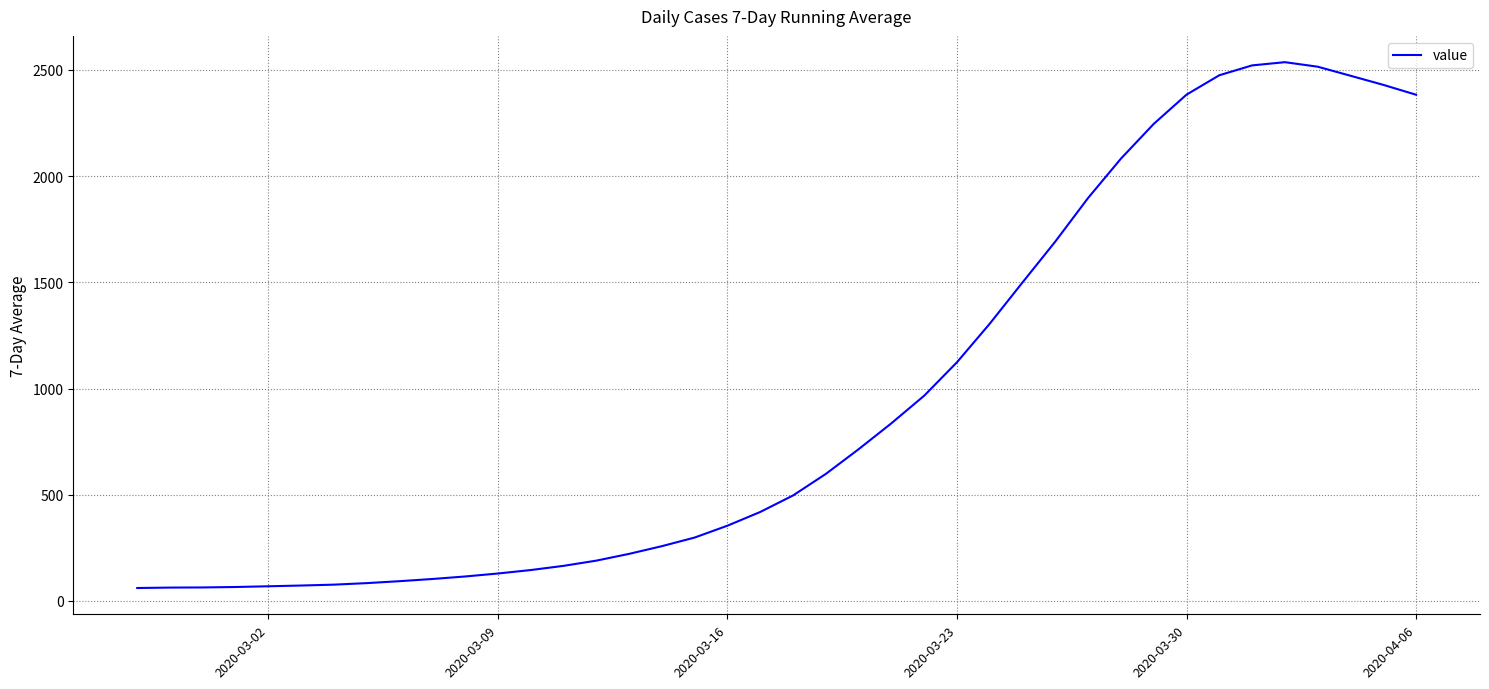

Does the chart have visible grid lines?

Yes